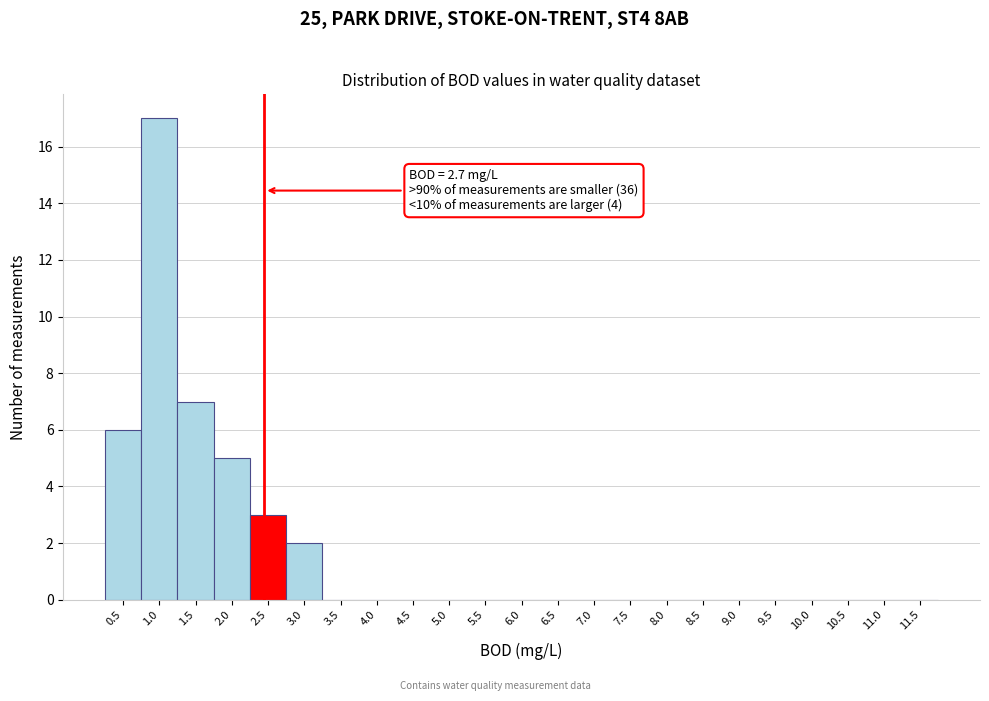

Reading left to right, transcribe all the data shown in this chart.

0.5=6	1.0=17	1.5=7	2.0=5	2.5=3	3.0=2	3.5=0	4.0=0	4.5=0	5.0=0	5.5=0	6.0=0	6.5=0	7.0=0	7.5=0	8.0=0	8.5=0	9.0=0	9.5=0	10.0=0	10.5=0	11.0=0	11.5=0